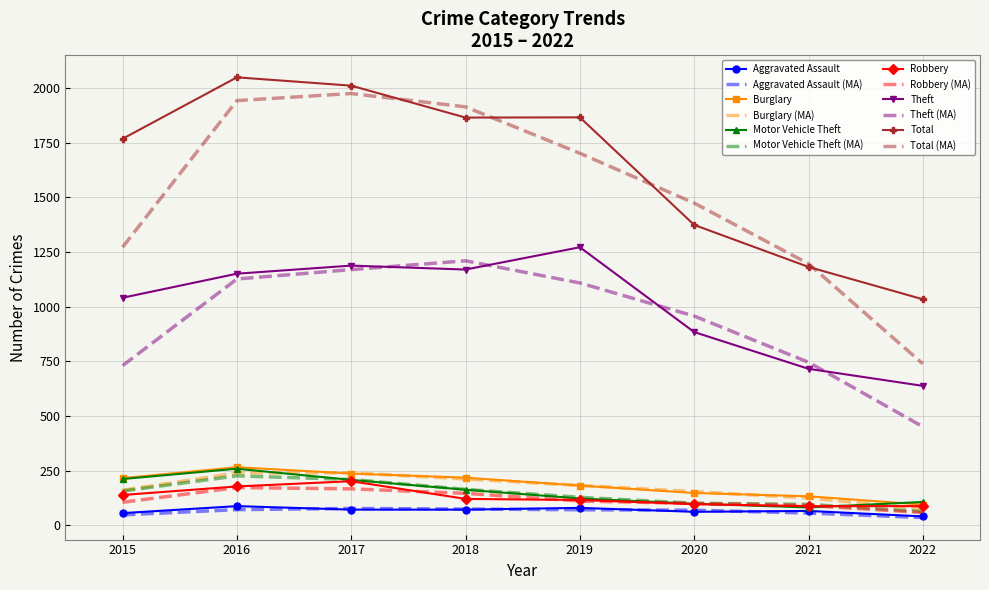

True or false: Burglary and Aggravated Assault cross at least once.

False